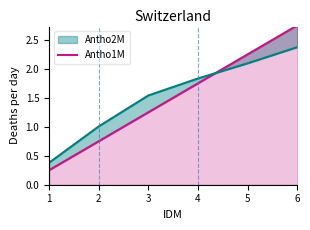

List the labels in order of value, largest first.

6, 5, 4, 3, 2, 1